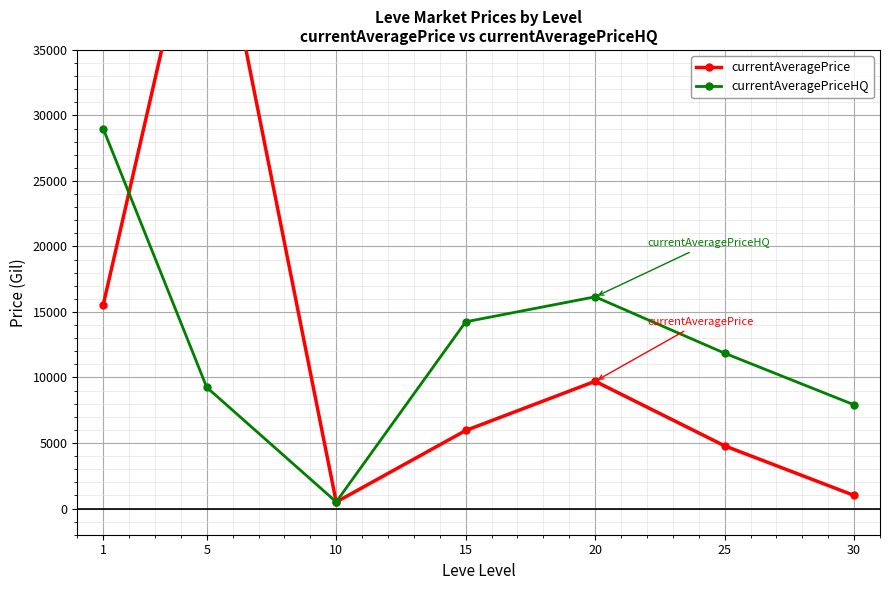

Reading left to right, what are all the values shown in this chart?

currentAveragePrice: 15526.1	50000.0	494.0	5954.8	9711.7	4783.9	998.0
currentAveragePriceHQ: 28999.8	9247.5	505.0	14249.5	16156.7	11854.3	7915.0